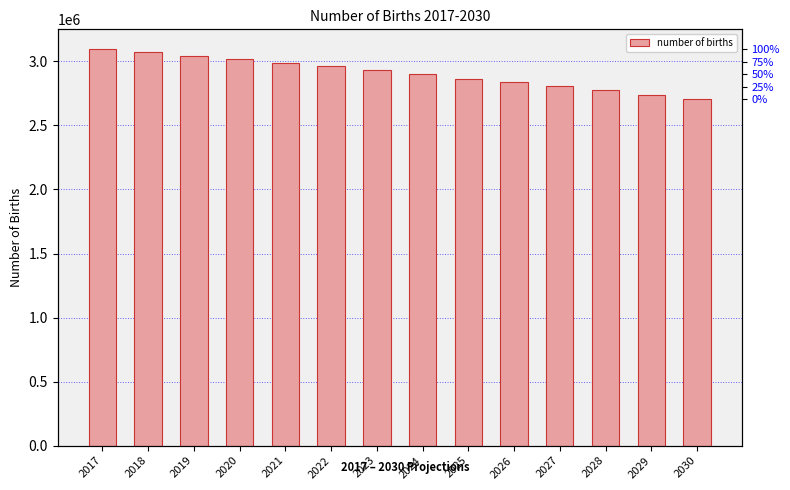

Count the number of values greater than 2931643.

6